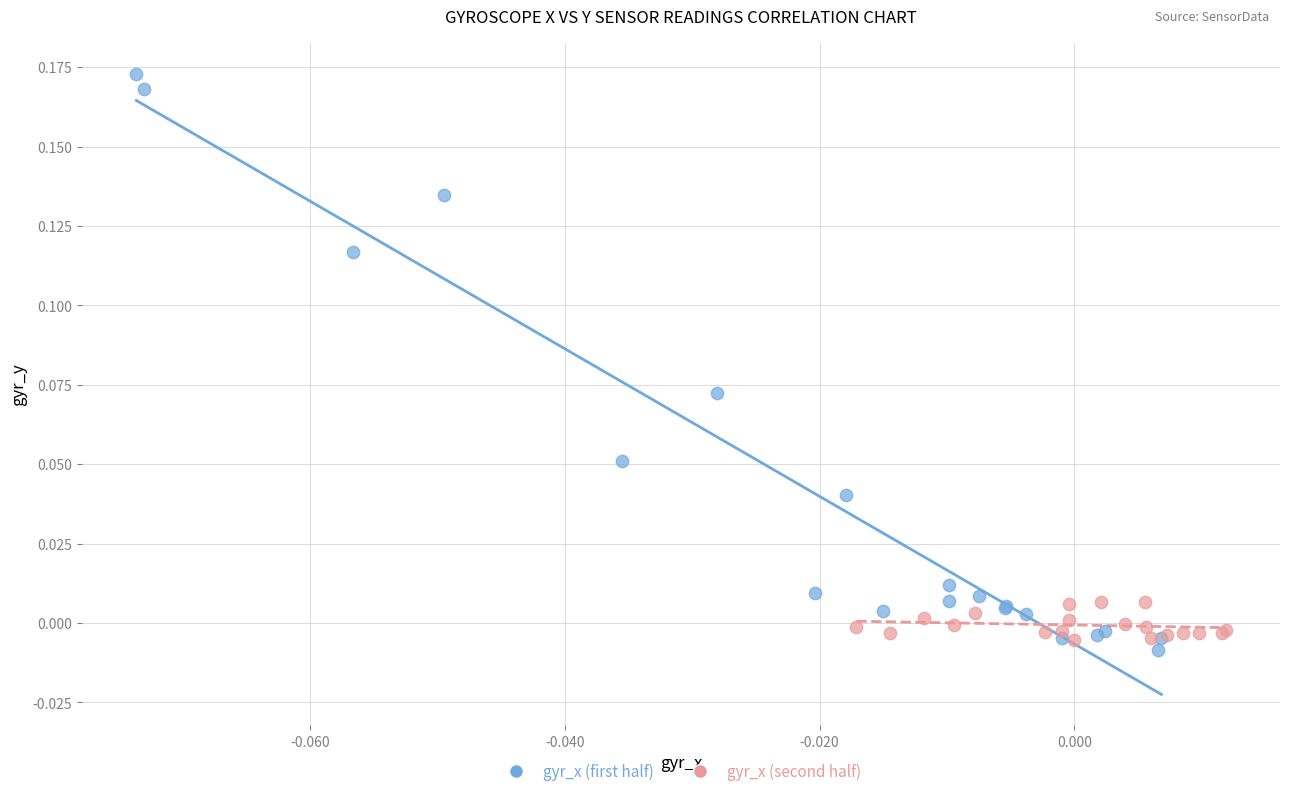

Which series contains the highest Y value?

gyr_x (first half)